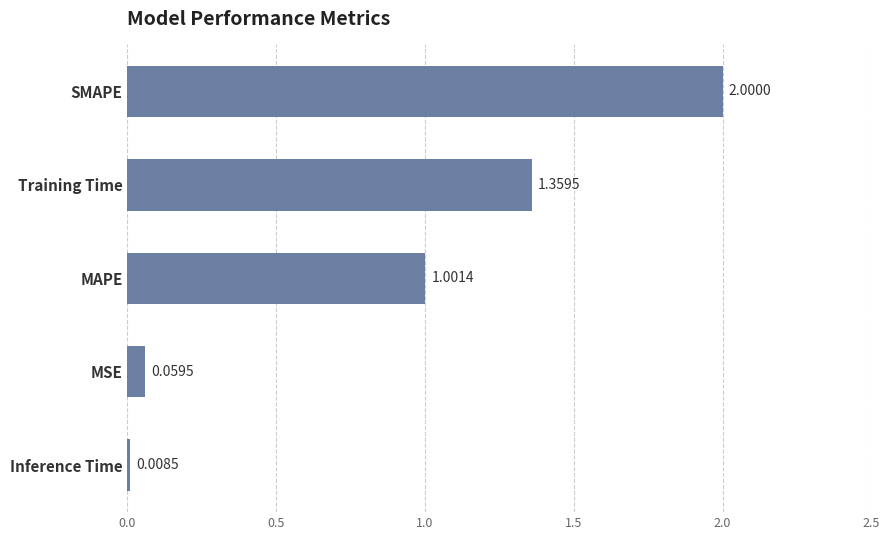

What is the sum of all values?

4.4